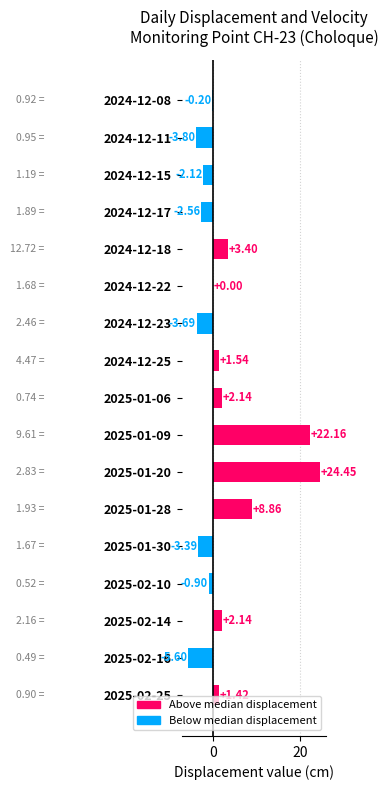

What is the change in value from 2024-12-17 to 2025-01-09?

+24.7